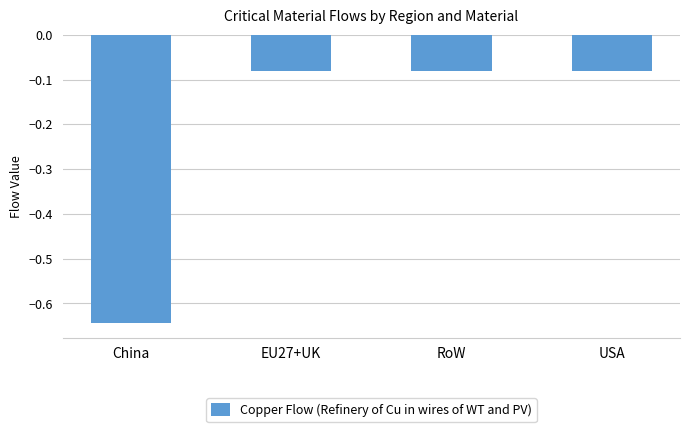

Between China and RoW, which is larger?

RoW